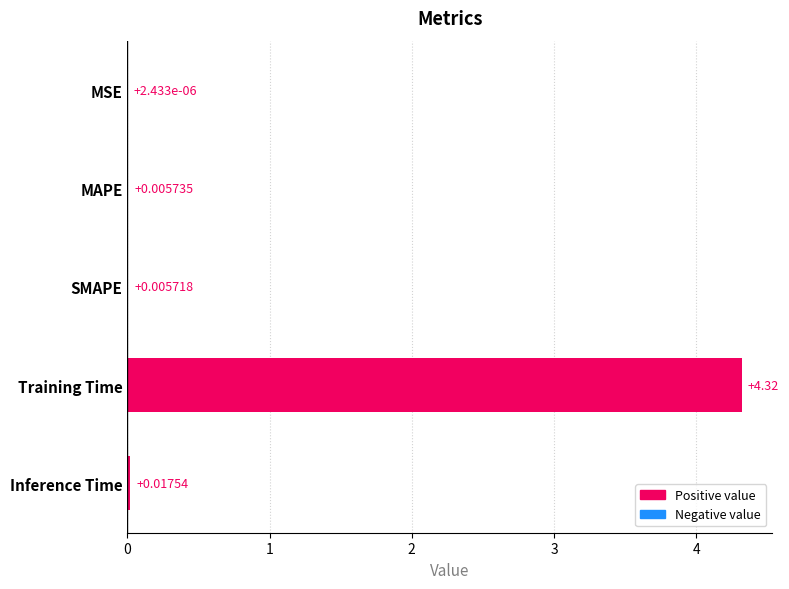

Between Inference Time and SMAPE, which is larger?

Inference Time